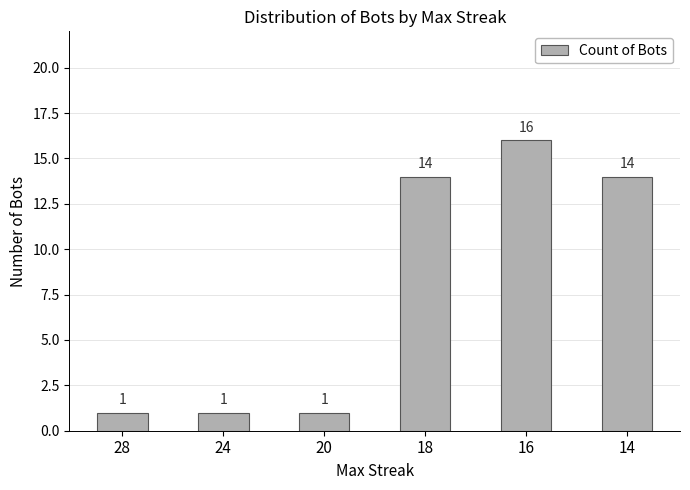

The chart shows a value of 1 at 28. True or false?

True